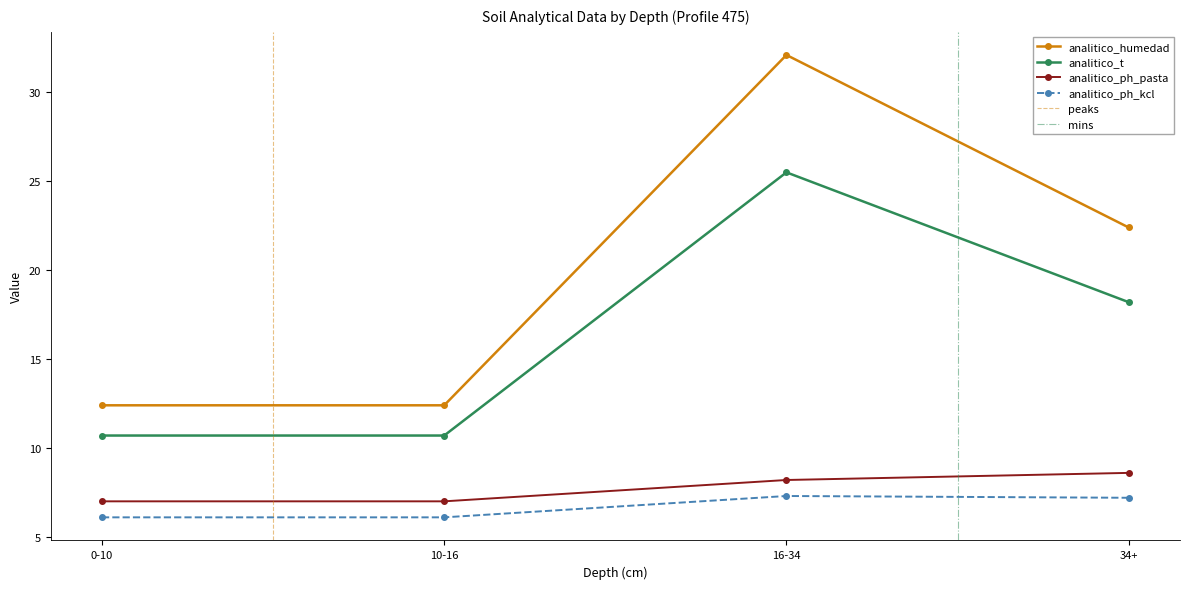

What is the lowest value of the analitico_t series?

10.7